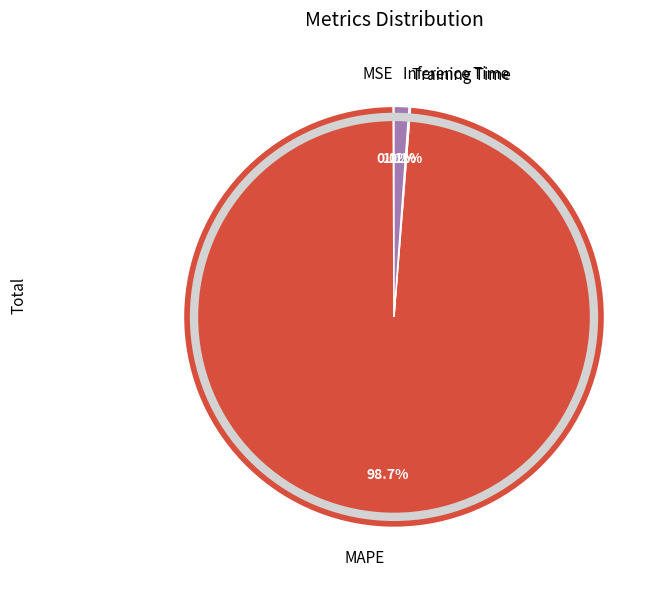

How much of the chart is everything except Inference Time?

98.9%